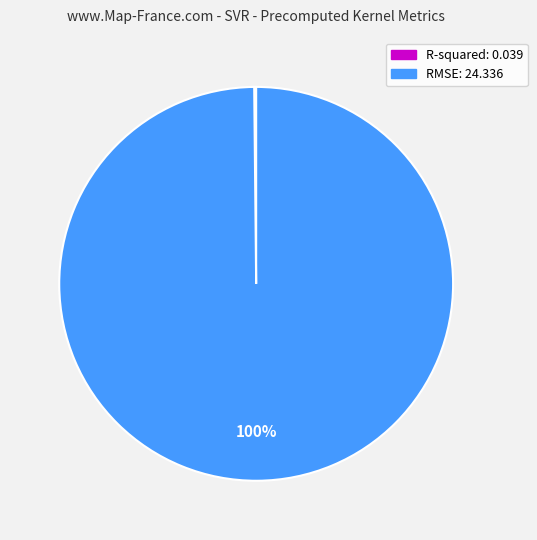

To the nearest percent, what is the average slice percentage?

50%